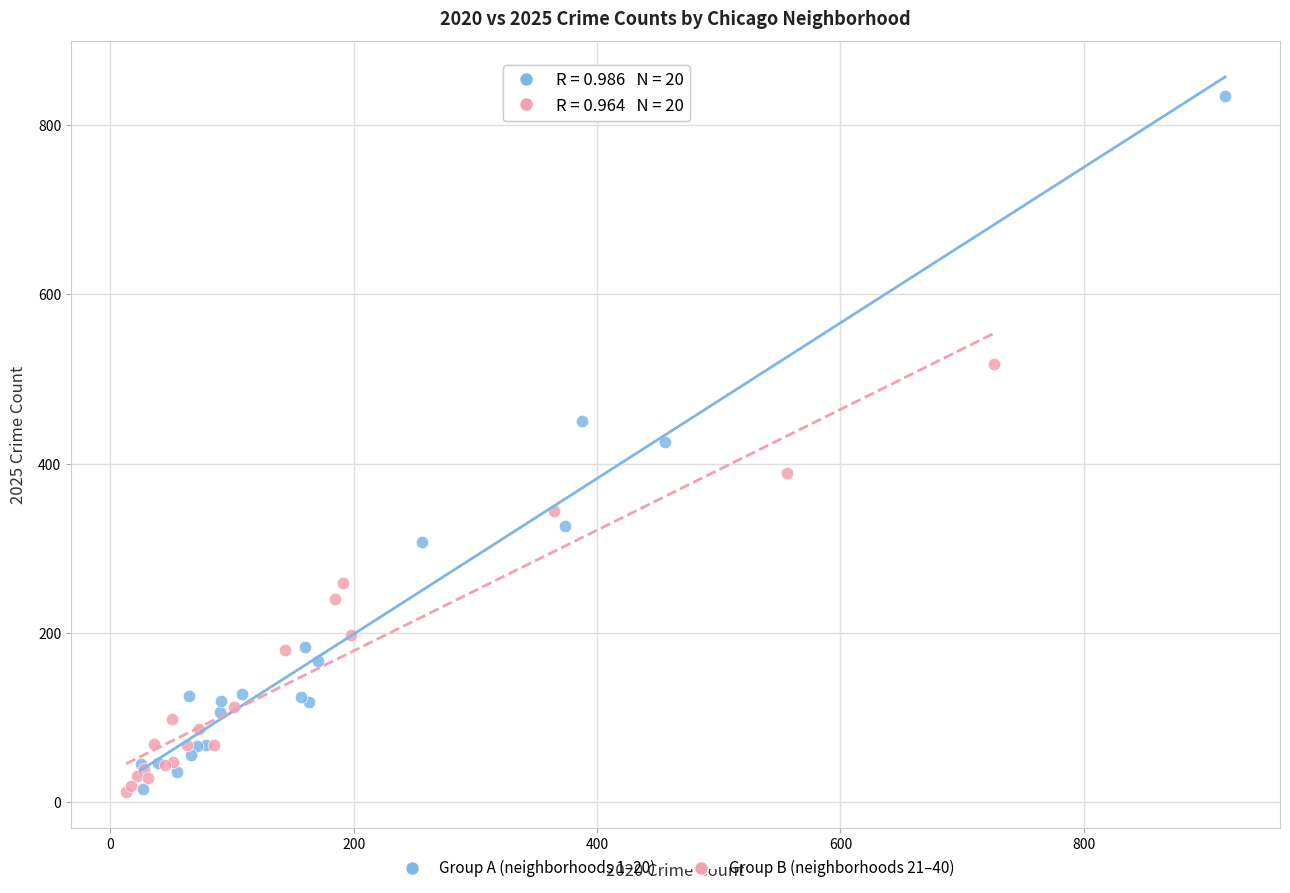

Which series has the widest spread of Y values?

Group A (neighborhoods 1–20)